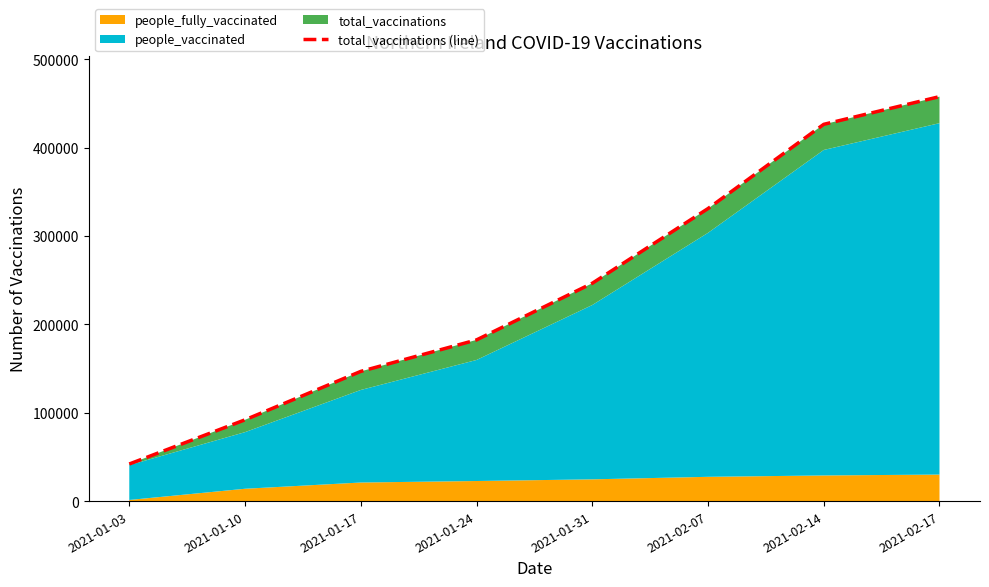

Where is the data nearest to the value 249768?

2021-01-31